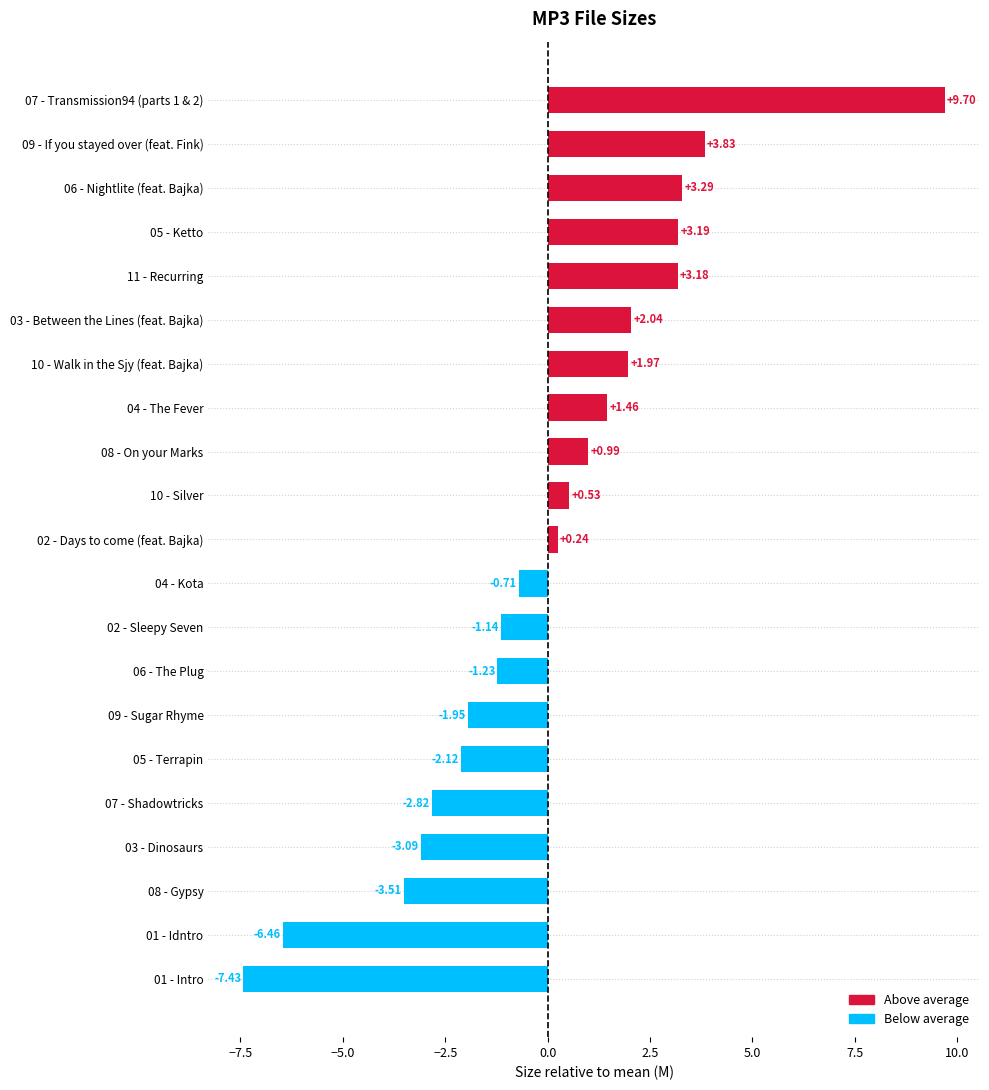

What is the difference between the second highest and minimum values?

11.3